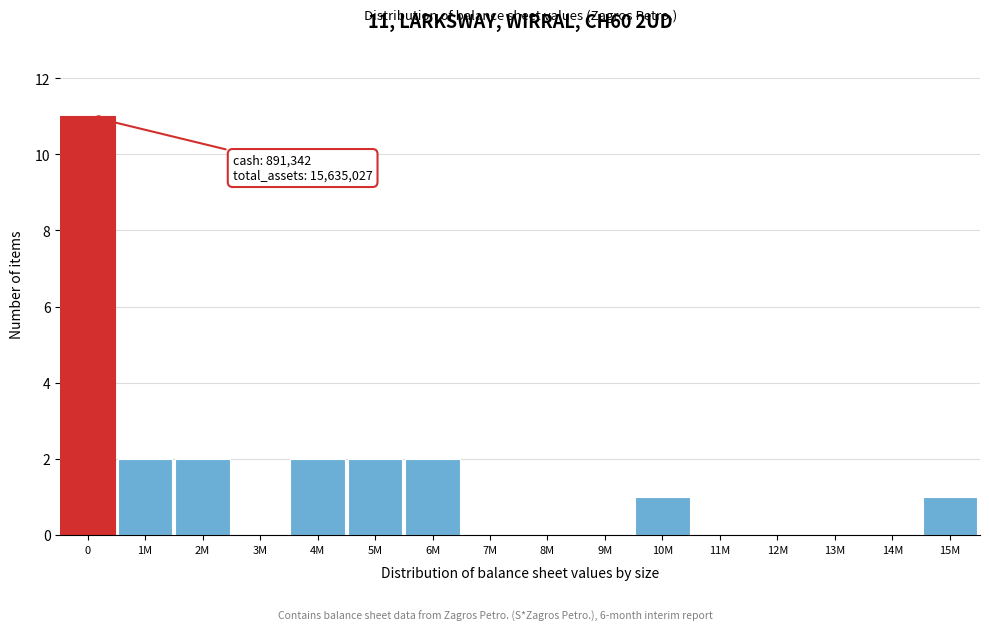

Reading right to left, what are all the values shown in this chart?

15M=1	14M=0	13M=0	12M=0	11M=0	10M=1	9M=0	8M=0	7M=0	6M=2	5M=2	4M=2	3M=0	2M=2	1M=2	0=11